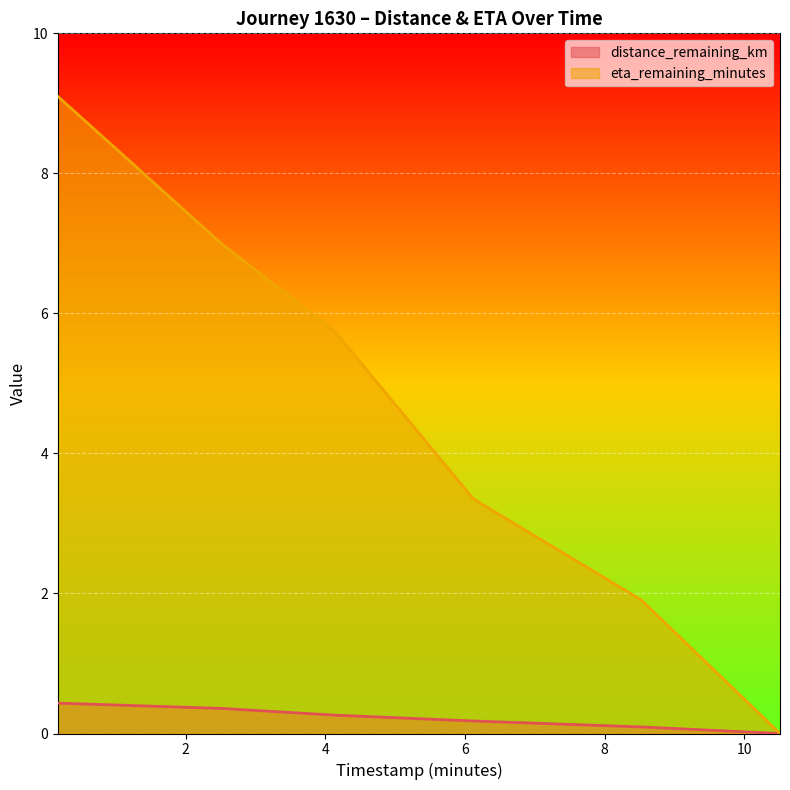

True or false: distance_remaining_km and eta_remaining_minutes cross at least once.

False